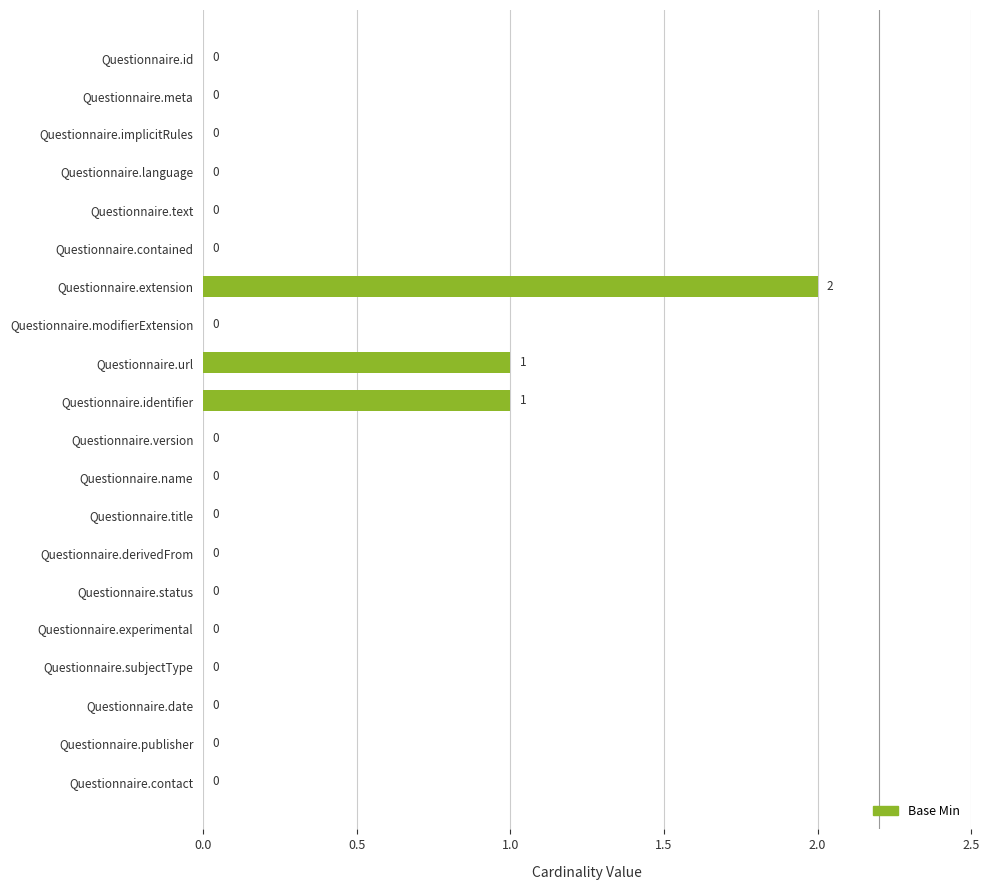

Are the bars grouped side by side (vs. stacked)?

No